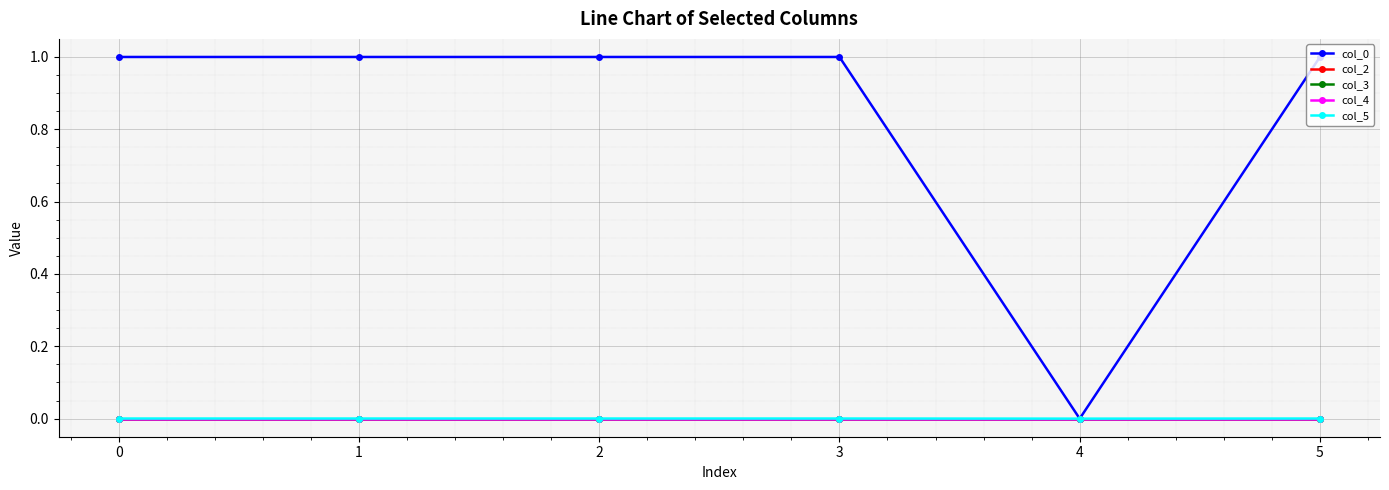

True or false: col_3 has a value of -0.0 at 4.

False